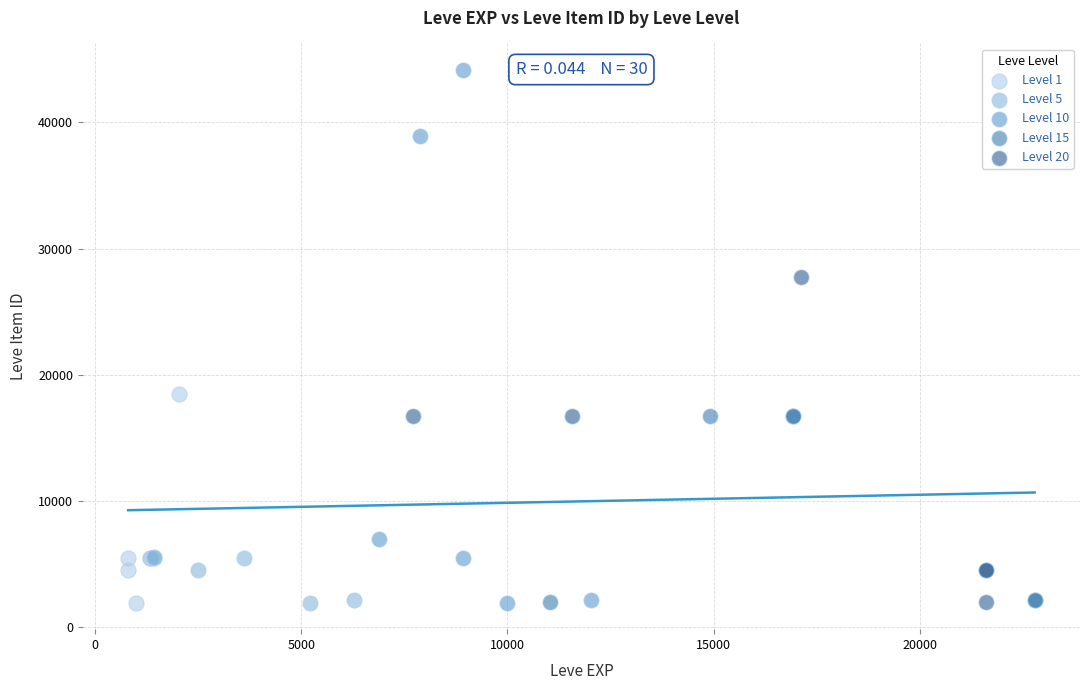

Which series has the largest Y range (max minus min)?

Level 10